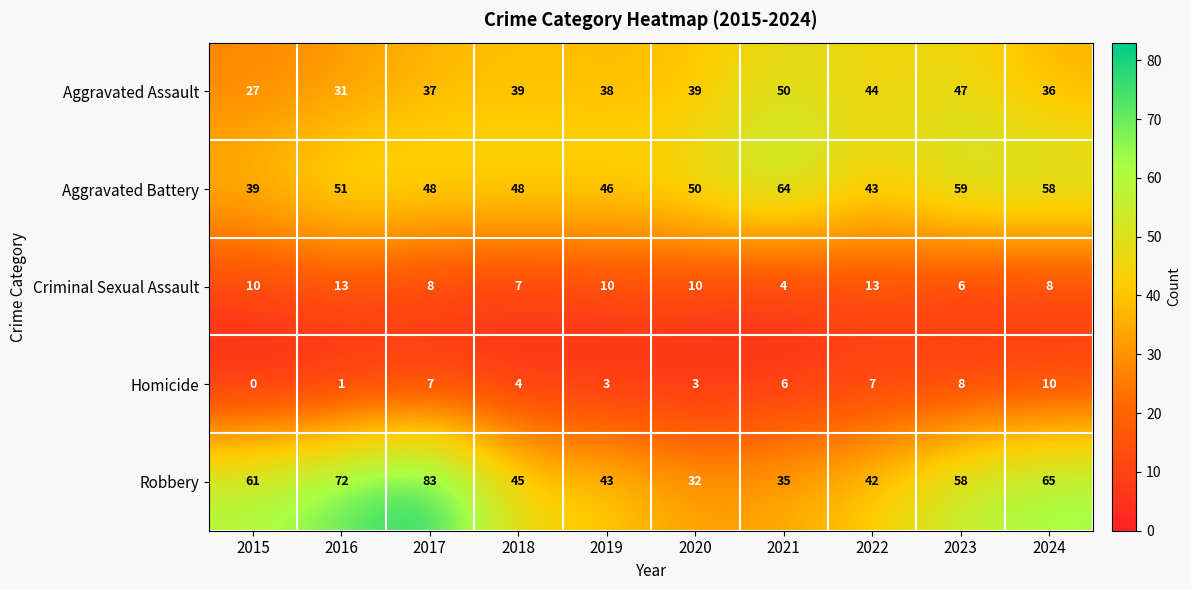

The Homicide series shows 4 at 2018. True or false?

True